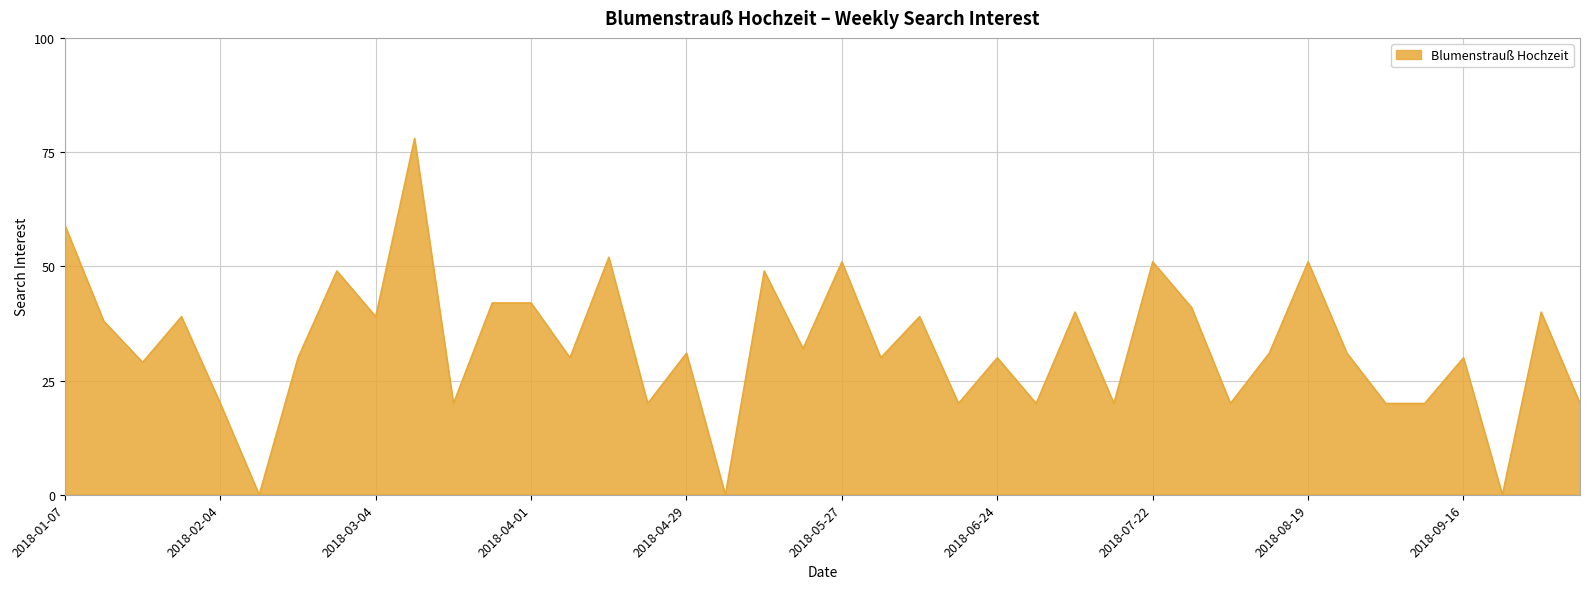

What is the difference between the maximum and minimum values?

78